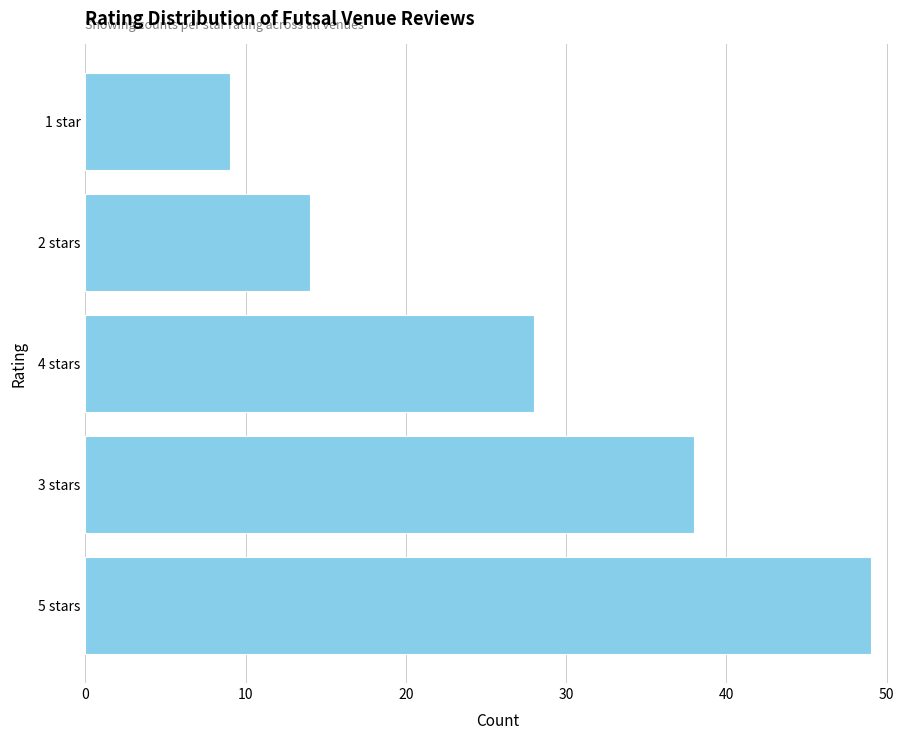

List the labels in order of value, smallest first.

1 star, 2 stars, 4 stars, 3 stars, 5 stars